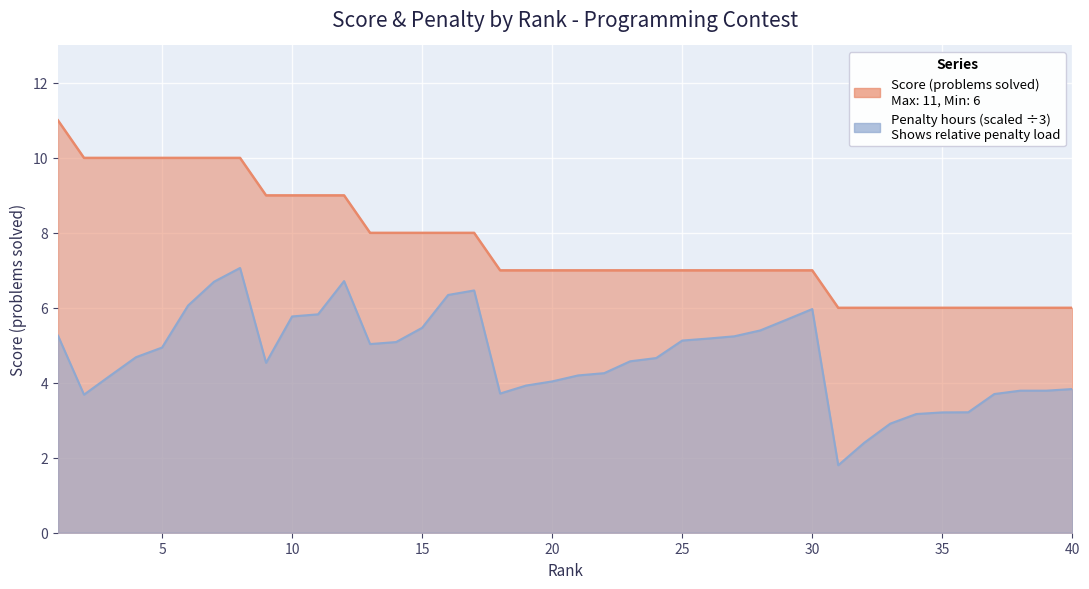

At how many categories does at least one series exceed 2?

40